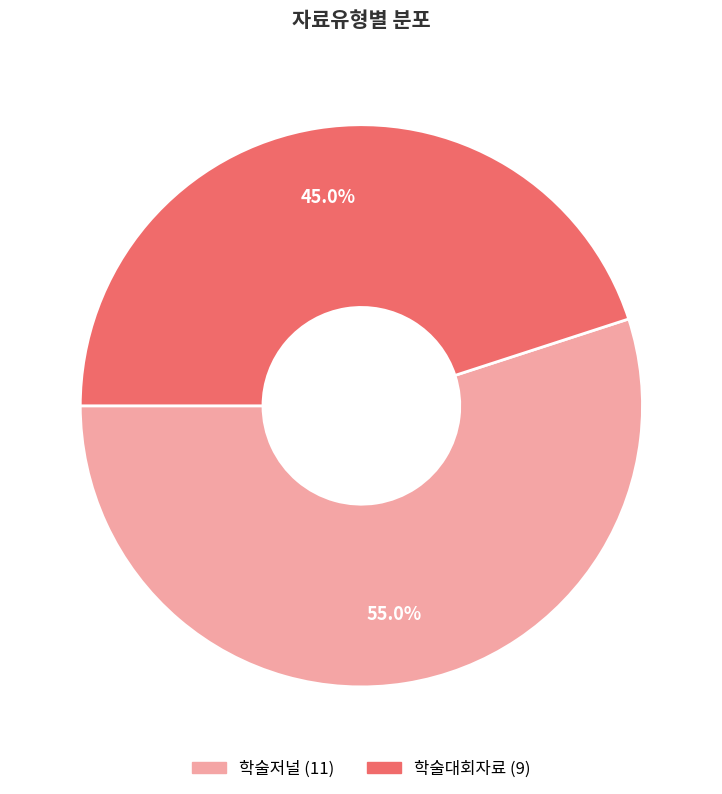

To the nearest percent, what is the difference between the 학술대회자료 and 학술저널 slice percentages?

10%